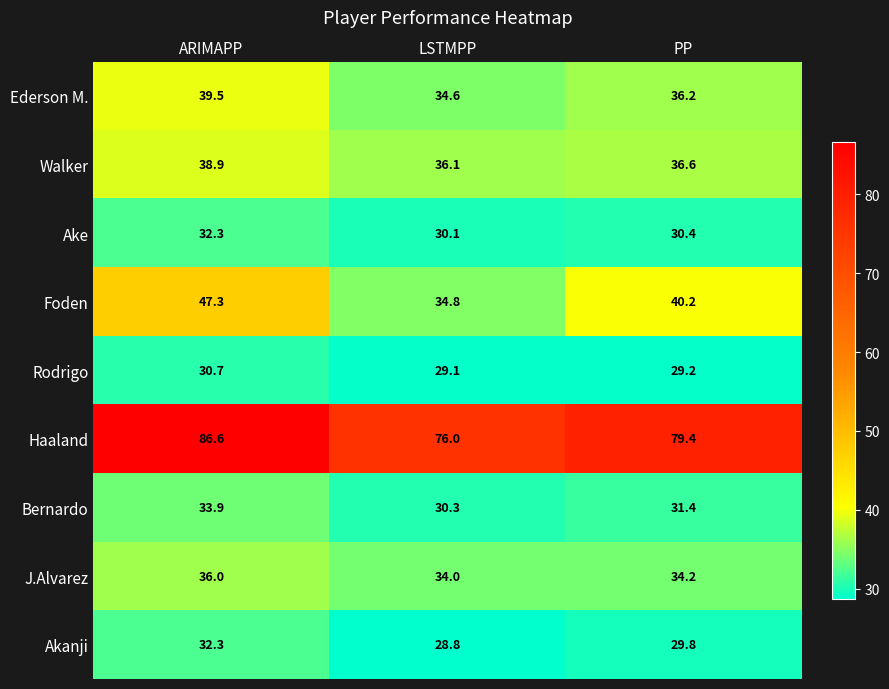

At which label is Walker closest to 37?

PP